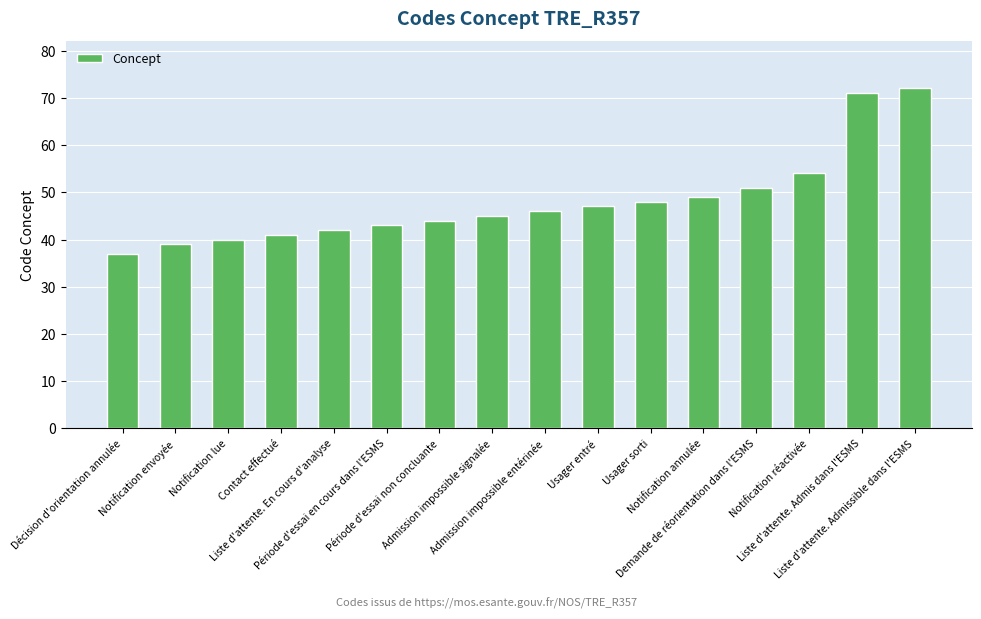

What is the ratio of the value at Usager entré to the value at Demande de réorientation dans l'ESMS?

0.9